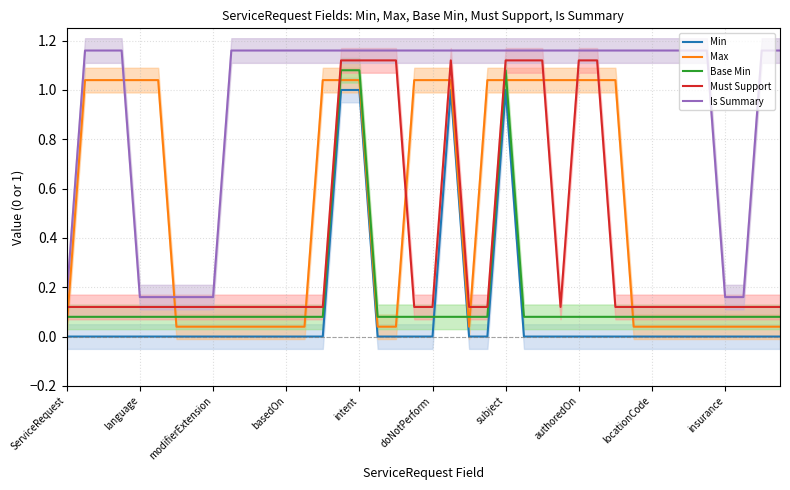

True or false: Max has a value of 0.3 at doNotPerform.

False